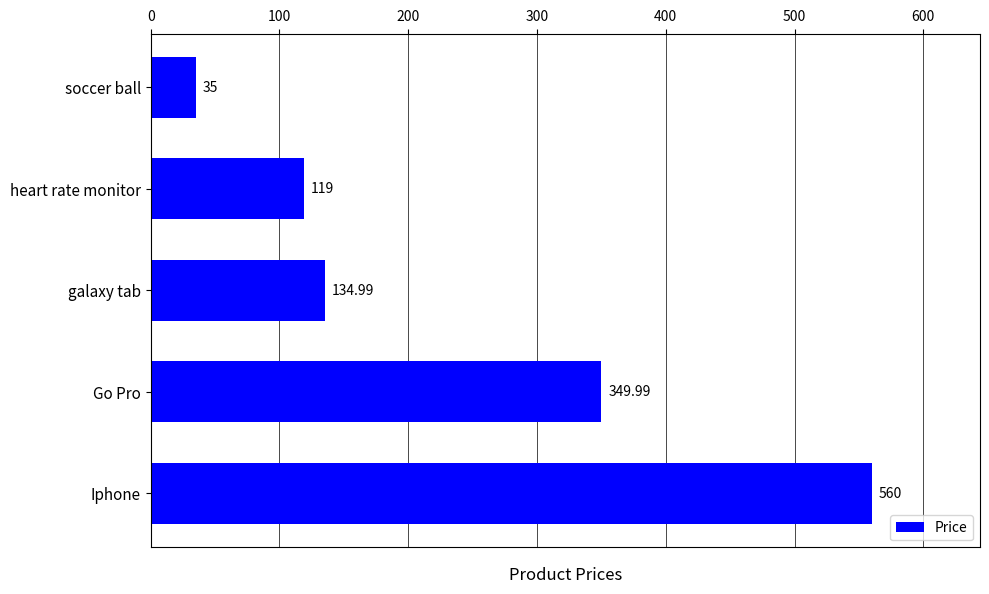

Rank the categories by value from highest to lowest.

Iphone, Go Pro, galaxy tab, heart rate monitor, soccer ball